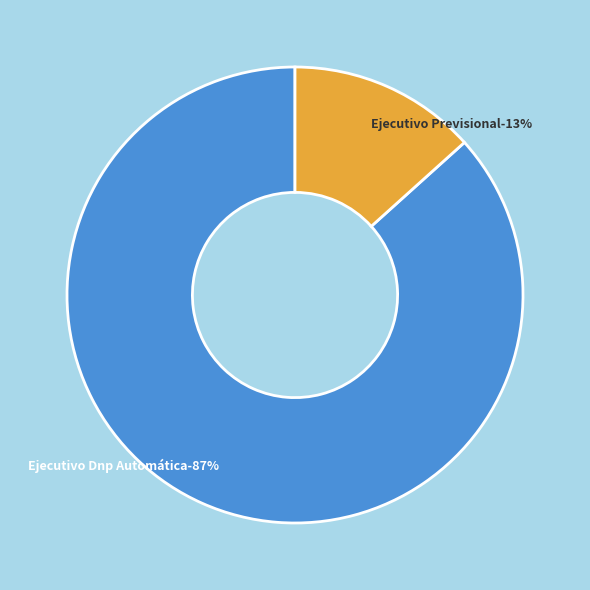

How many slices are in this pie chart?

2